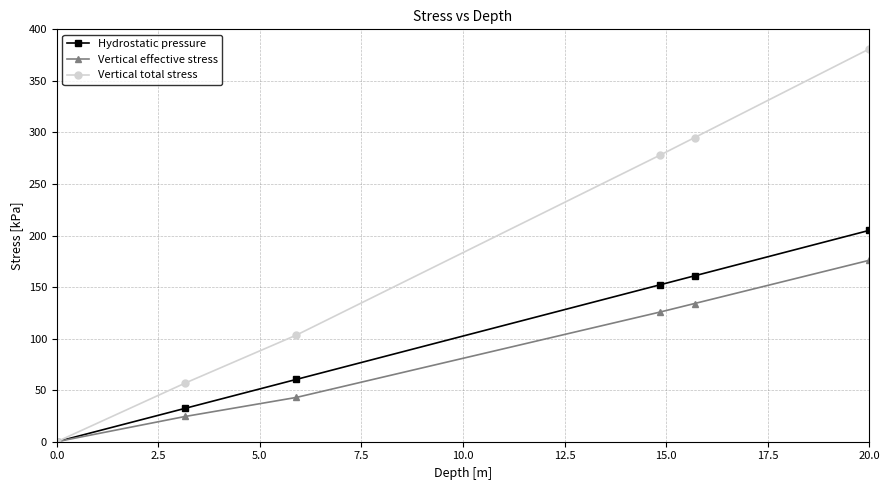

What is the value of the Vertical total stress point at the 4th from the left?

278.2